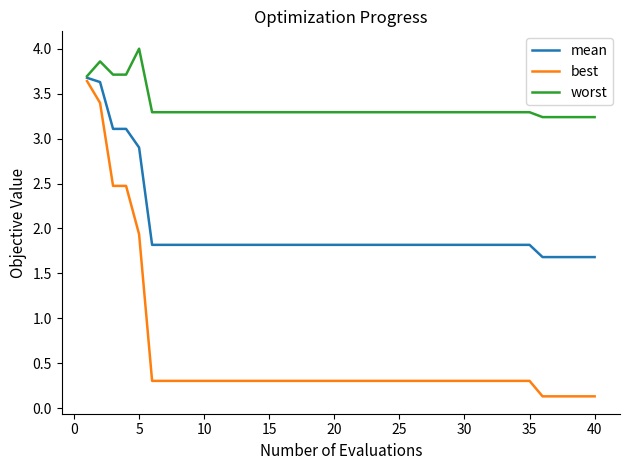

What is the minimum value for worst?

3.2